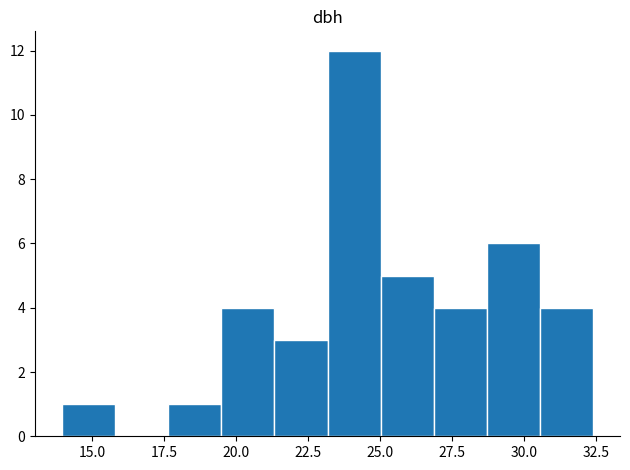

Read against the x-axis, roughly where is the centre of the tallest bar?

24.0